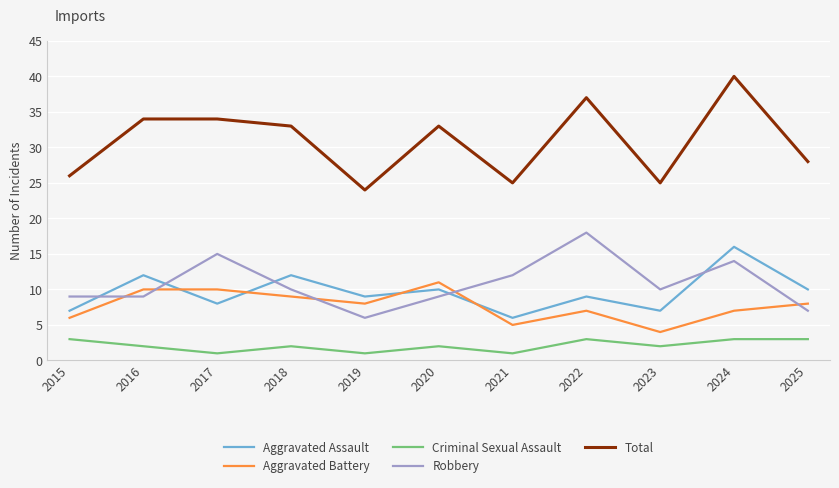

Reading left to right, what are all the values shown in this chart?

Aggravated Assault: 2015=7	2016=12	2017=8	2018=12	2019=9	2020=10	2021=6	2022=9	2023=7	2024=16	2025=10
Aggravated Battery: 2015=6	2016=10	2017=10	2018=9	2019=8	2020=11	2021=5	2022=7	2023=4	2024=7	2025=8
Criminal Sexual Assault: 2015=3	2016=2	2017=1	2018=2	2019=1	2020=2	2021=1	2022=3	2023=2	2024=3	2025=3
Robbery: 2015=9	2016=9	2017=15	2018=10	2019=6	2020=9	2021=12	2022=18	2023=10	2024=14	2025=7
Total: 2015=26	2016=34	2017=34	2018=33	2019=24	2020=33	2021=25	2022=37	2023=25	2024=40	2025=28